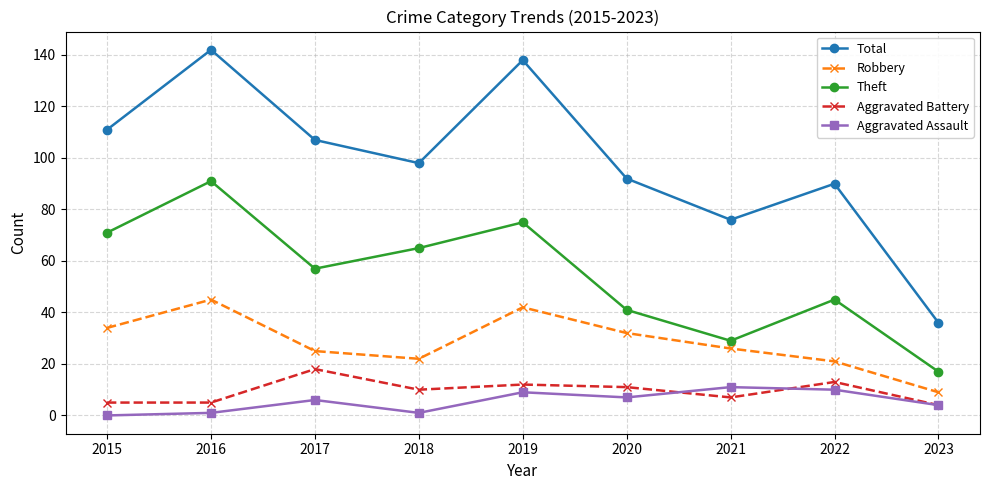

True or false: Total and Aggravated Assault cross at least once.

False